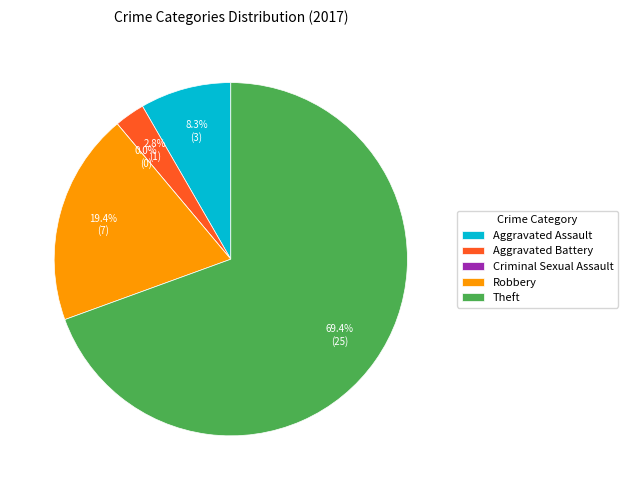

How many slices are in this pie chart?

5